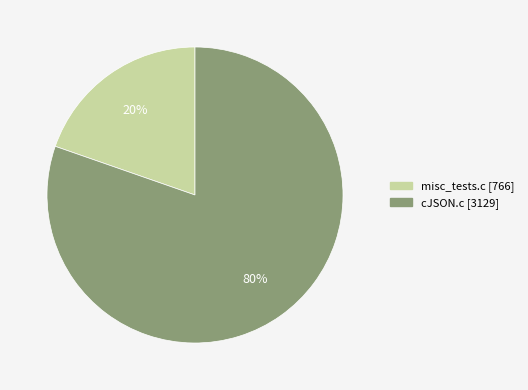

Which category accounts for the majority?

cJSON.c